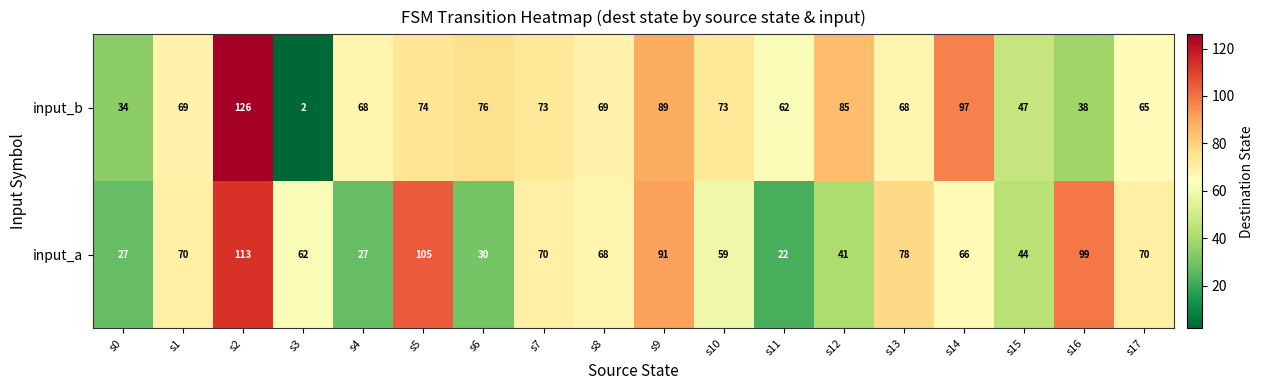

What is the smallest value displayed?

2